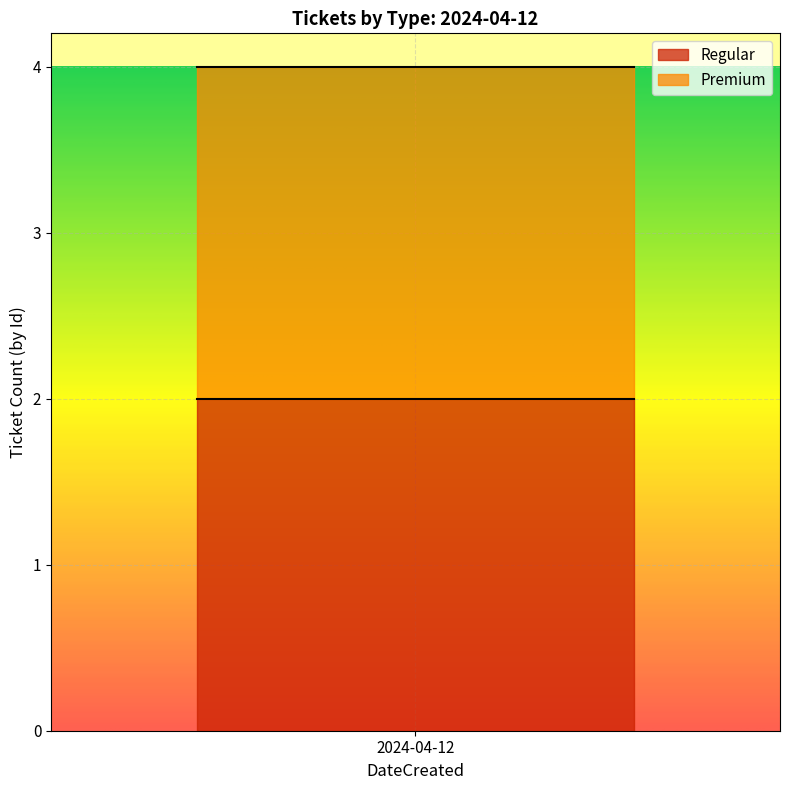

What is the label of the 1st point from the left?

2024-04-12